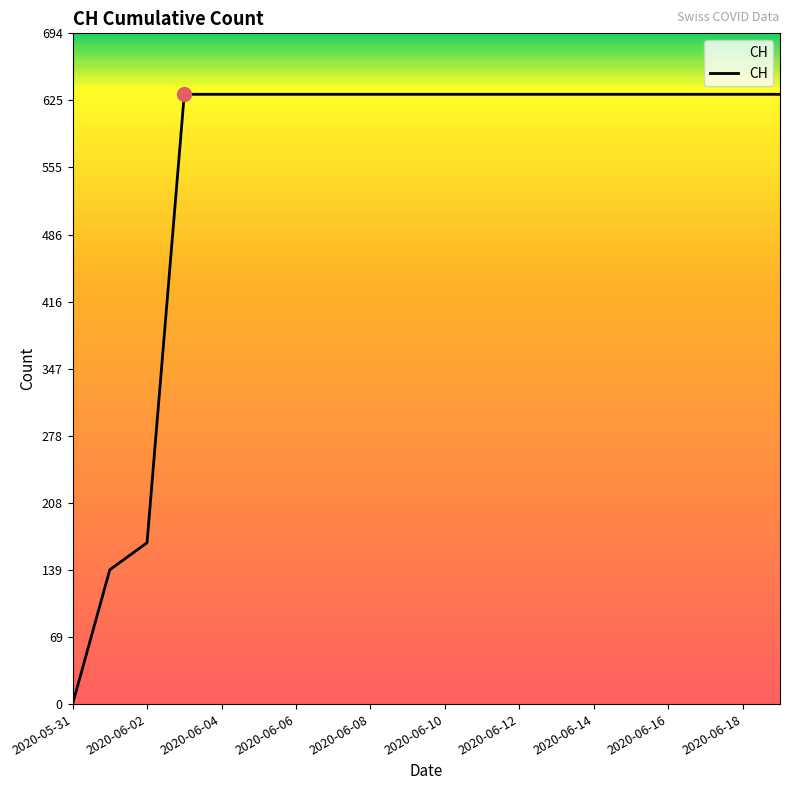

What is the difference between the maximum and minimum values?

631